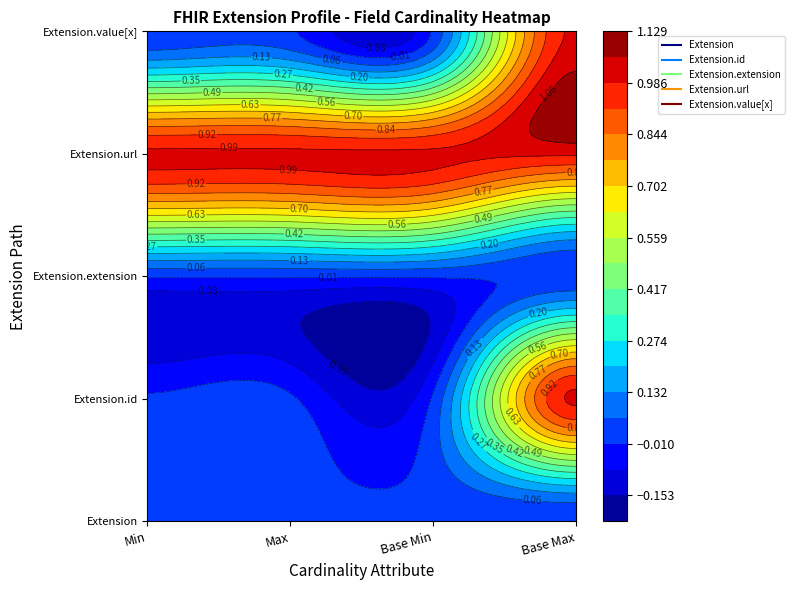

Reading left to right, extract all data points from this chart.

Extension: 0	0	0	0
Extension.id: 0	0	0	1
Extension.extension: 0	0	0	0
Extension.url: 1	1	1	1
Extension.value[x]: 0	0	0	1